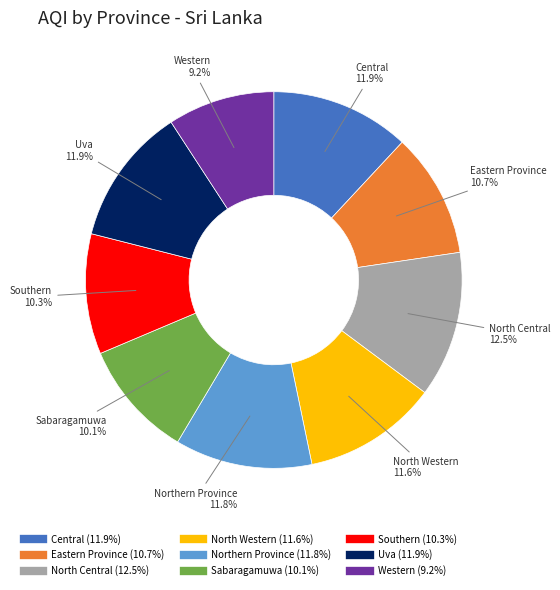

Which slice is the largest?

North Central